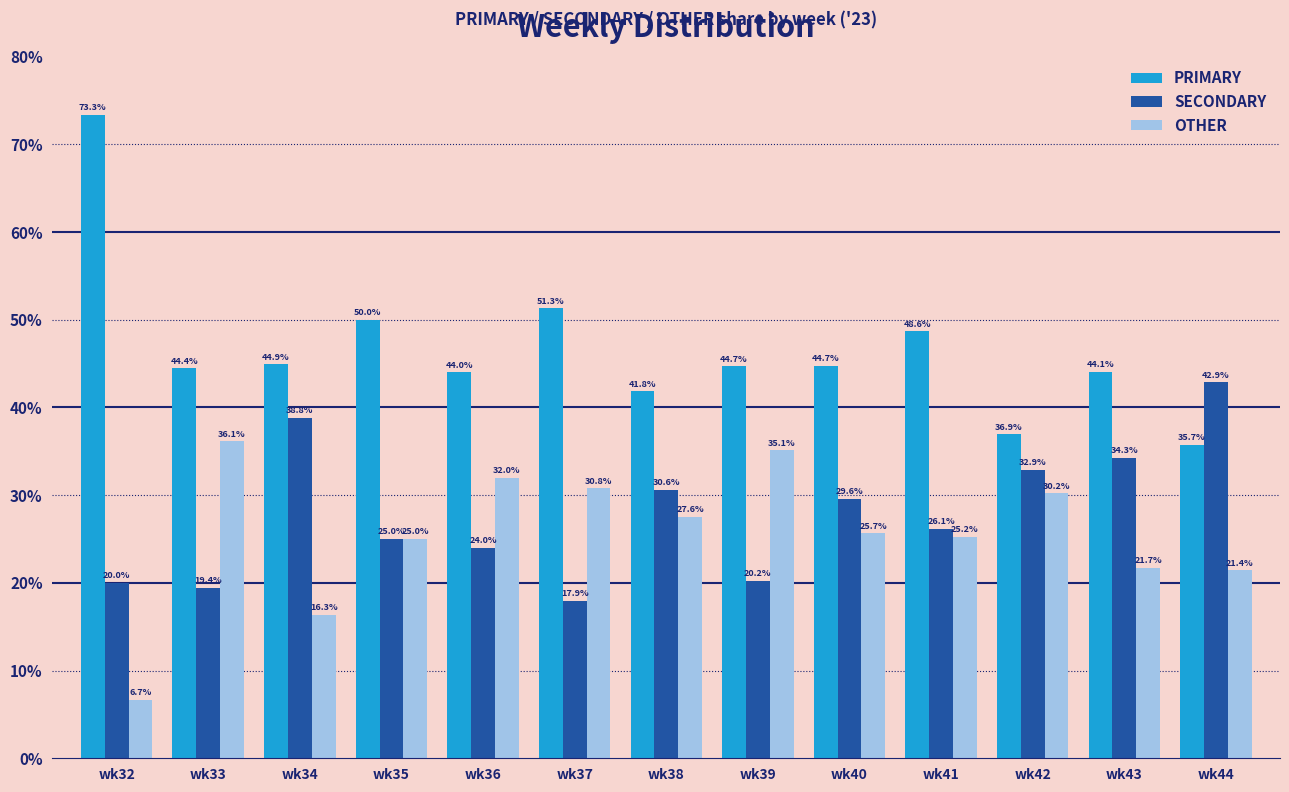

Is the value of PRIMARY at wk32 greater than the value of SECONDARY at wk38?

Yes